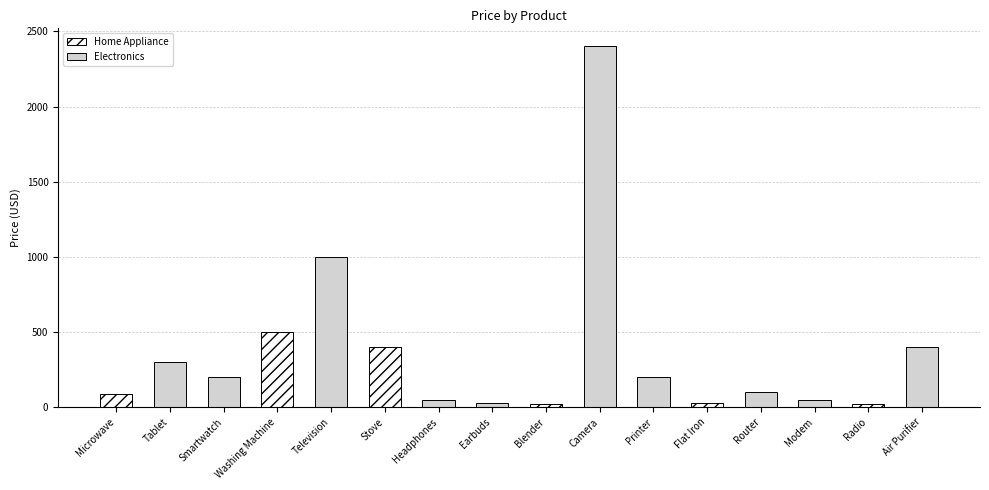

Between Air Purifier and Microwave, which is larger?

Air Purifier